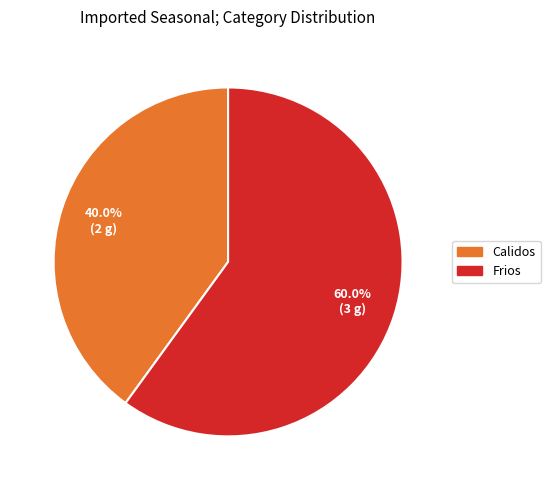

What is the majority slice?

Frios